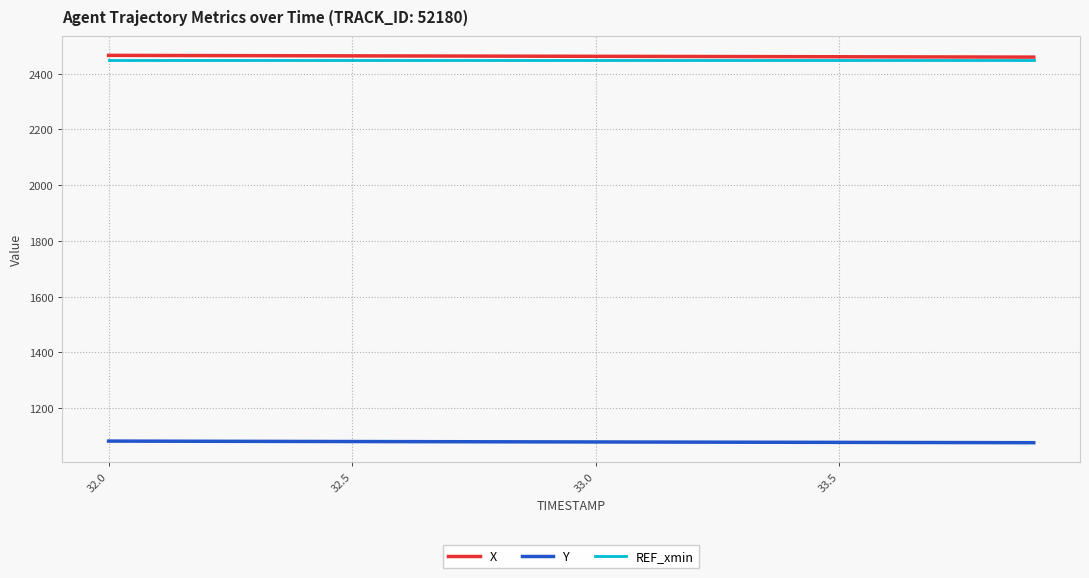

What is the minimum value for REF_xmin?

2448.9